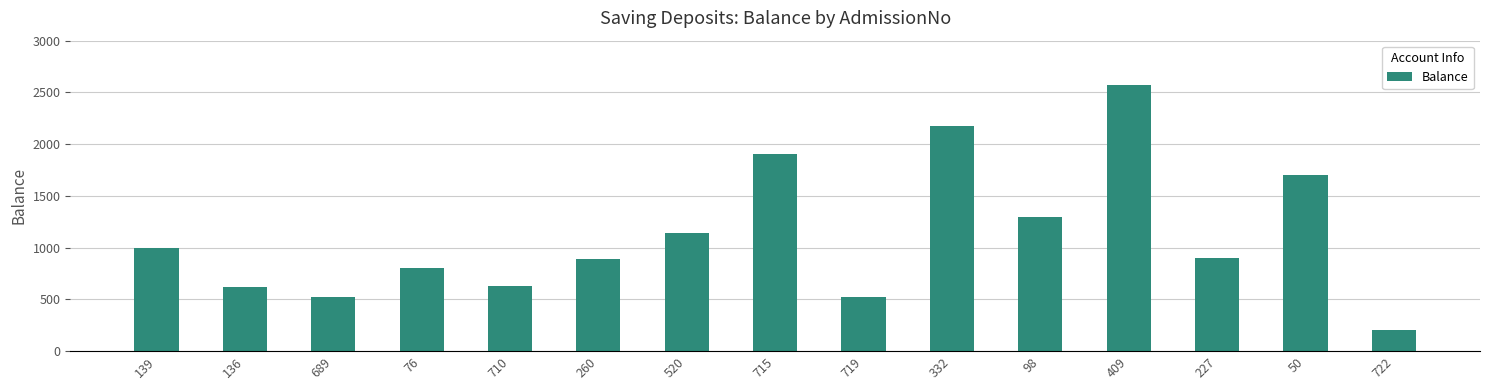

Where is the data nearest to the value 1384?

98